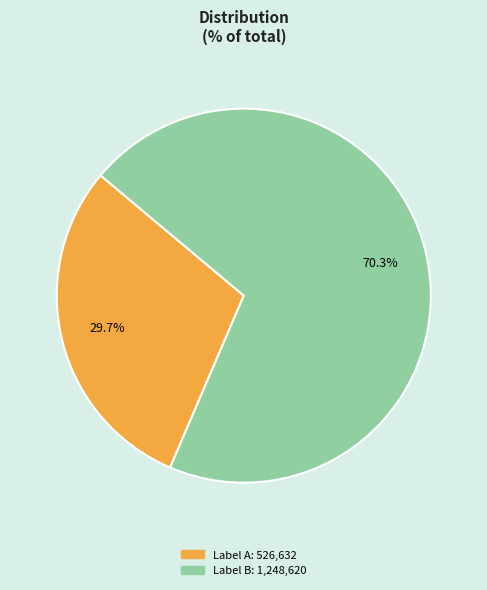

Is there any slice that represents more than half of the pie?

Yes